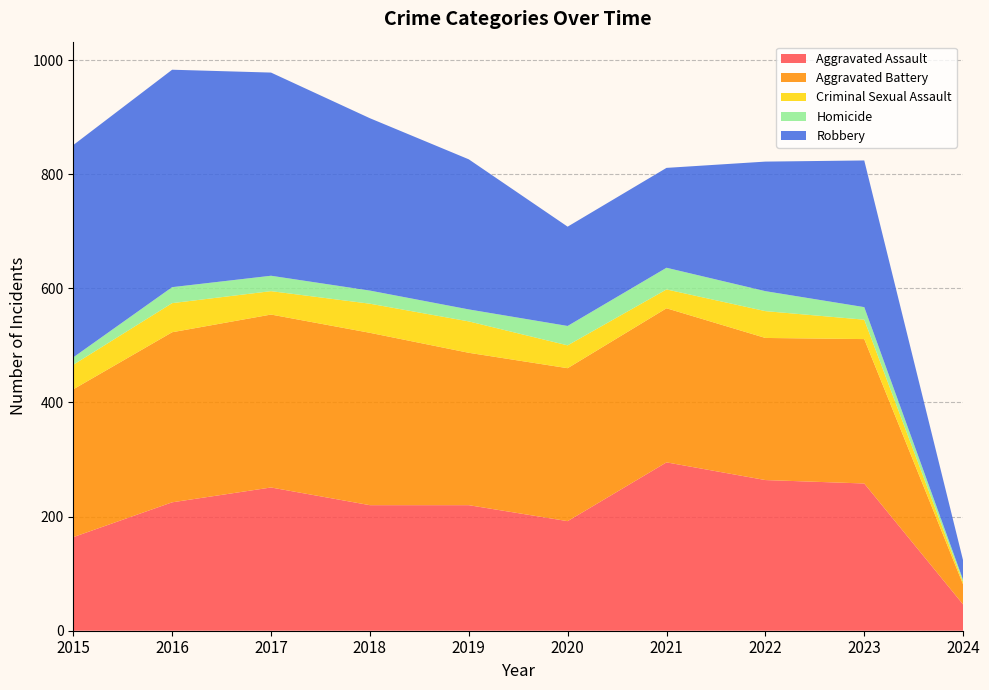

Reading right to left, extract all data points from this chart.

Aggravated Assault: 46	258	264	295	192	220	220	251	225	164
Aggravated Battery: 35	253	249	270	268	267	302	303	298	259
Criminal Sexual Assault: 4	34	47	33	40	55	51	41	51	43
Homicide: 4	22	35	38	34	21	23	27	28	13
Robbery: 34	257	227	175	174	263	302	356	381	372